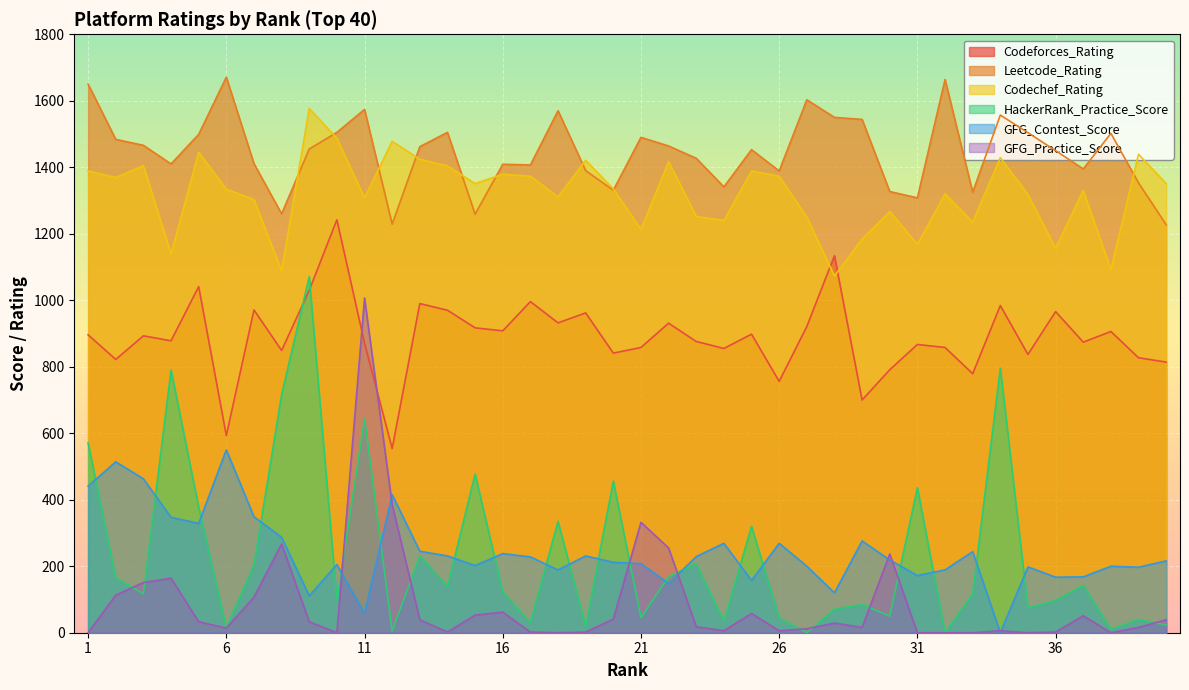

What is the spread (max minus min) of values at 18?

1570